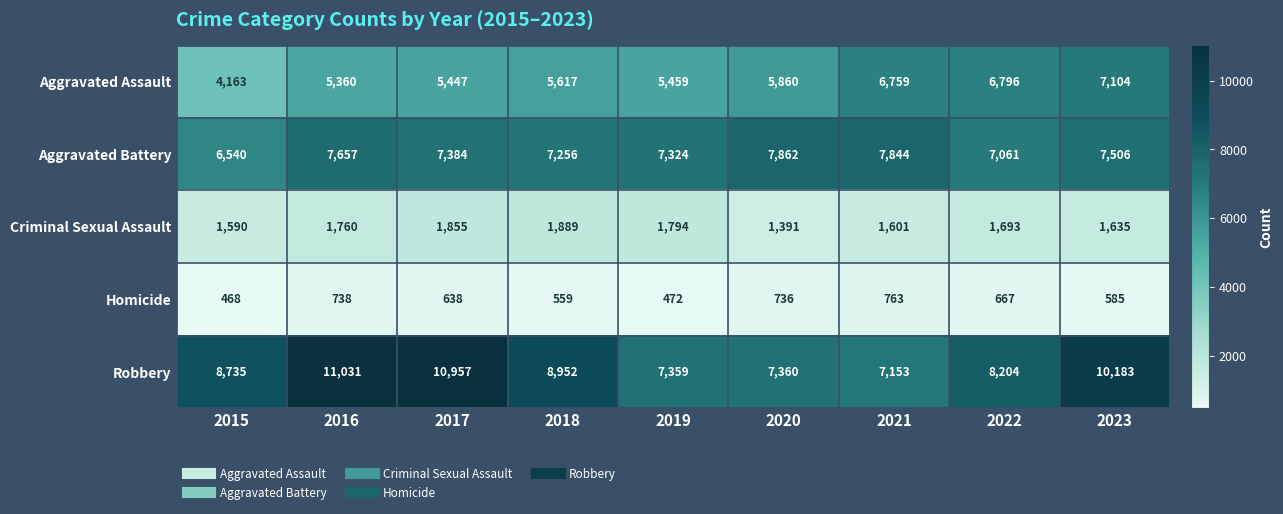

The Robbery series shows 7360 at 2020. True or false?

True